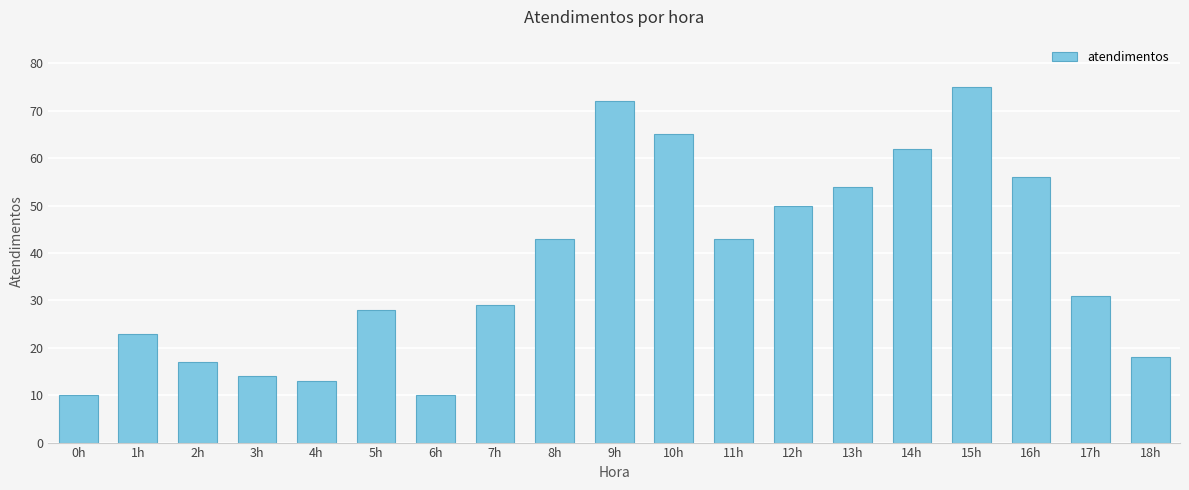

What is the greatest value displayed?

75